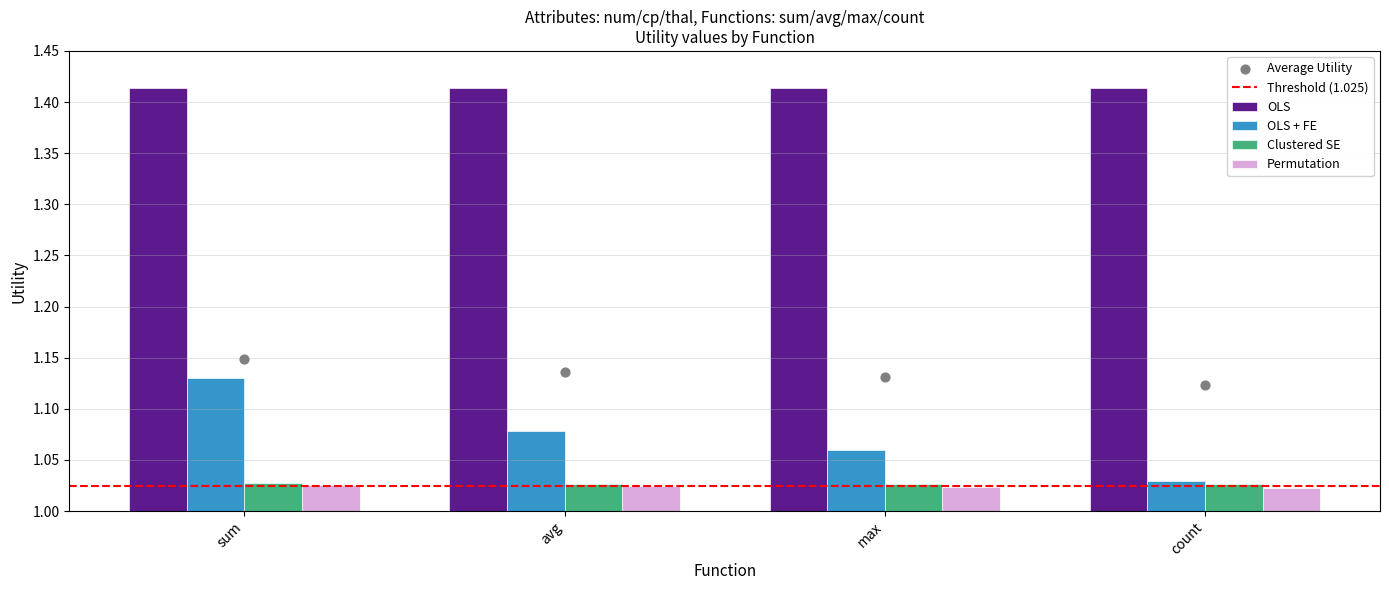

Count the OLS + FE values in the range 1 to 2.

4